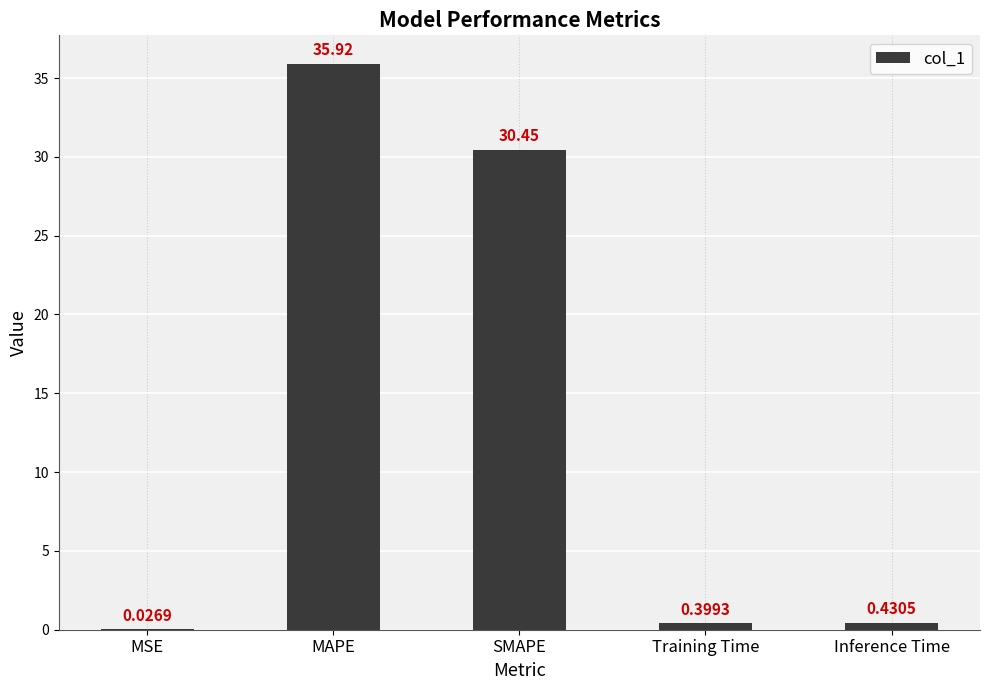

Where is the data nearest to the value 17?

SMAPE